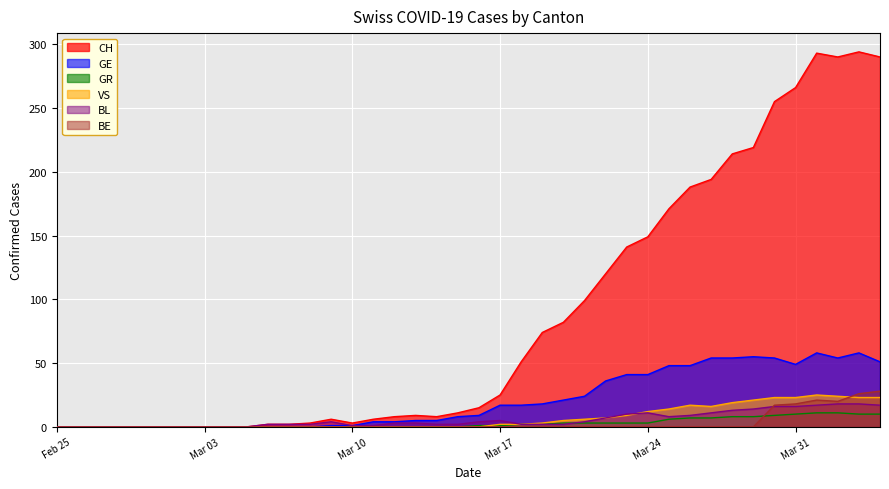

What is the maximum value for CH?

294